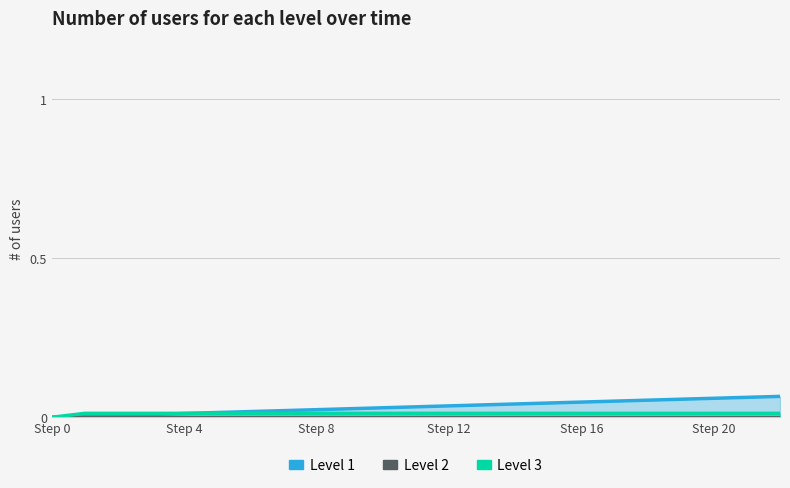

Count the Level 3 values in the range 0 to 1.

23